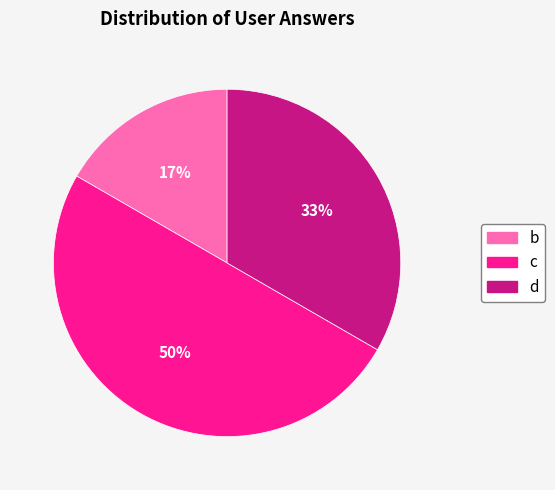

Rank the categories by value from highest to lowest.

c, d, b